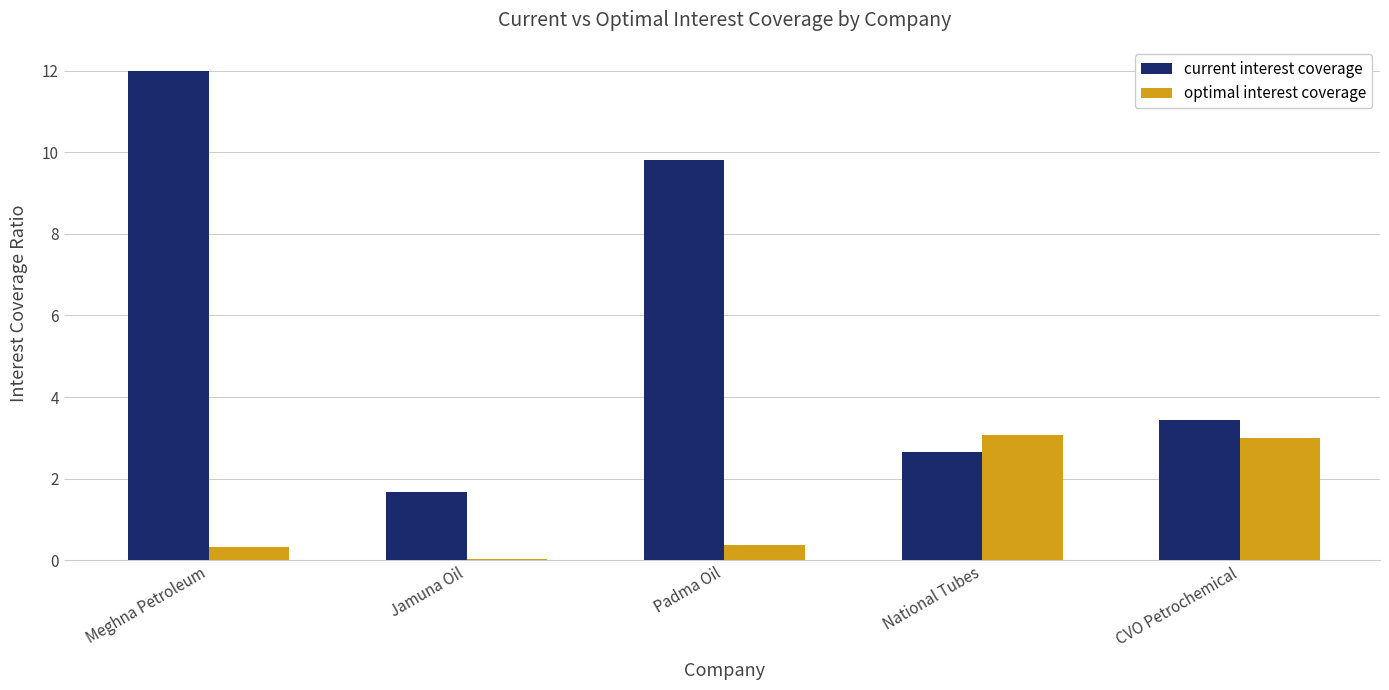

What is the sum of the current interest coverage values at Meghna Petroleum and Padma Oil?

21.8